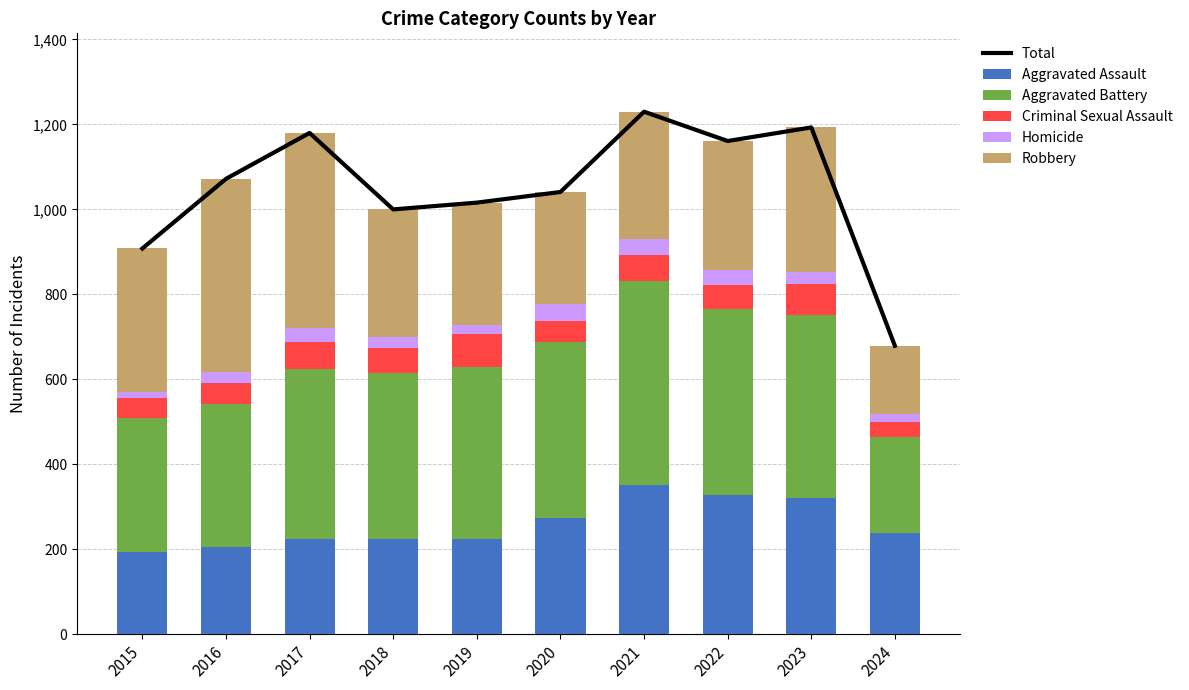

Rank the categories by Aggravated Battery value from lowest to highest.

2024, 2015, 2016, 2018, 2017, 2019, 2020, 2023, 2022, 2021